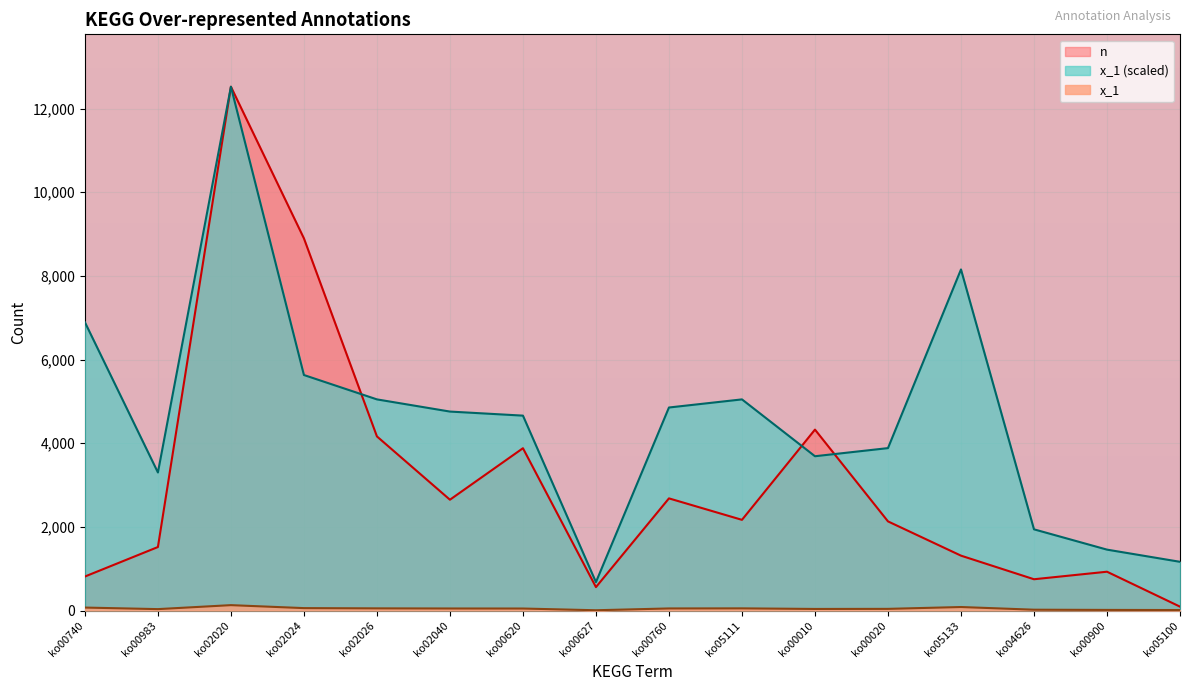

At which category does n reach its first local peak?

ko02020